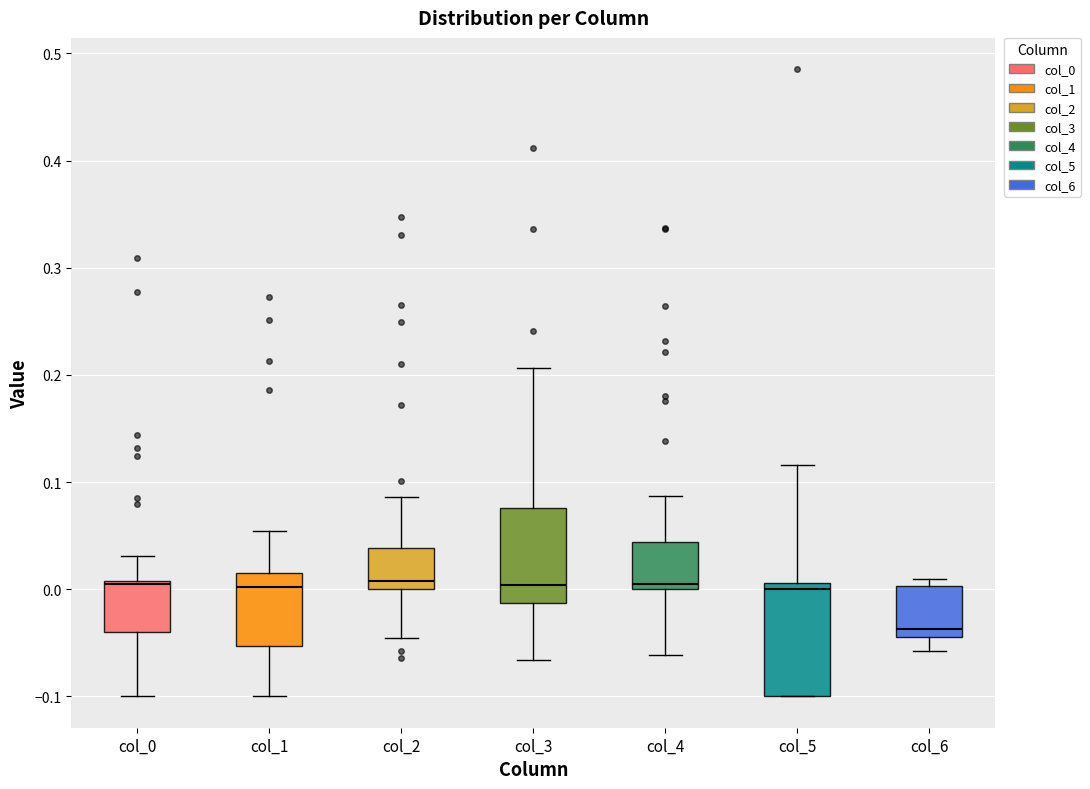

Comparing the boxes themselves (not the whiskers), which one is the tallest?

col_5